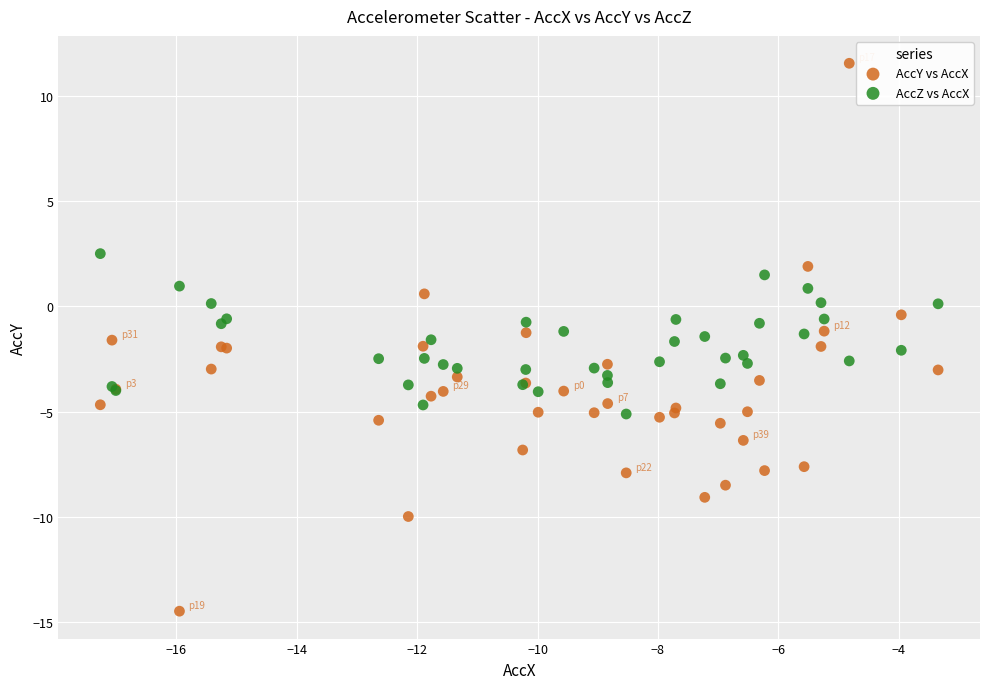

Which series has the largest Y range (max minus min)?

AccY vs AccX